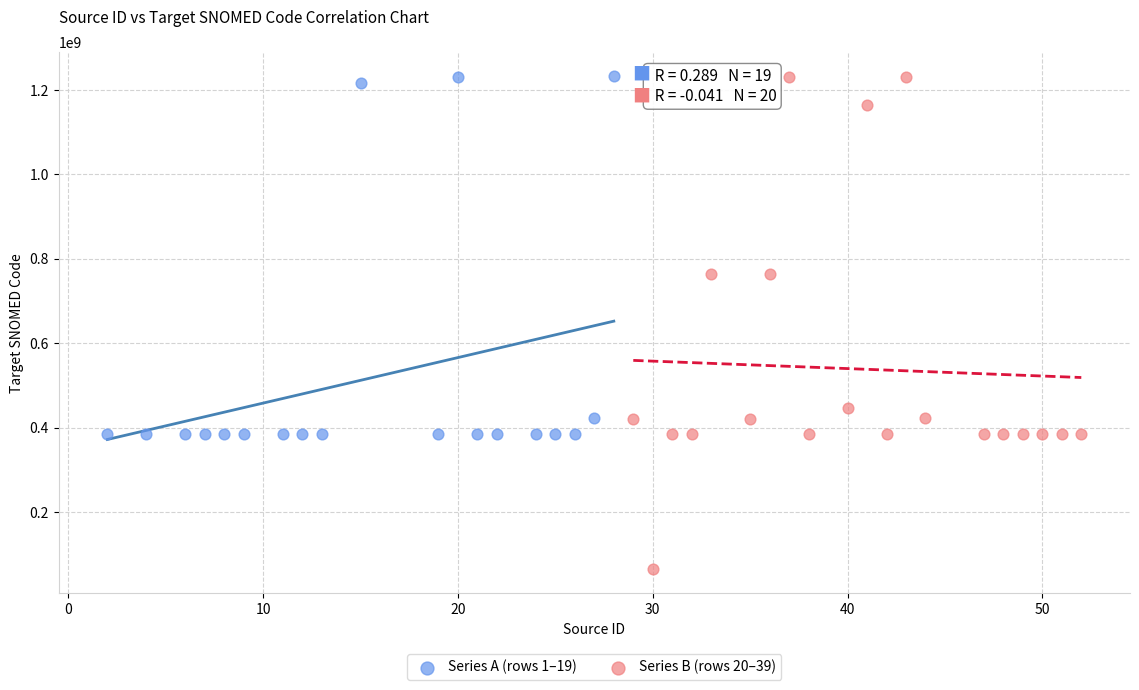

Which series has the largest Y range (max minus min)?

Series B (rows 20–39)